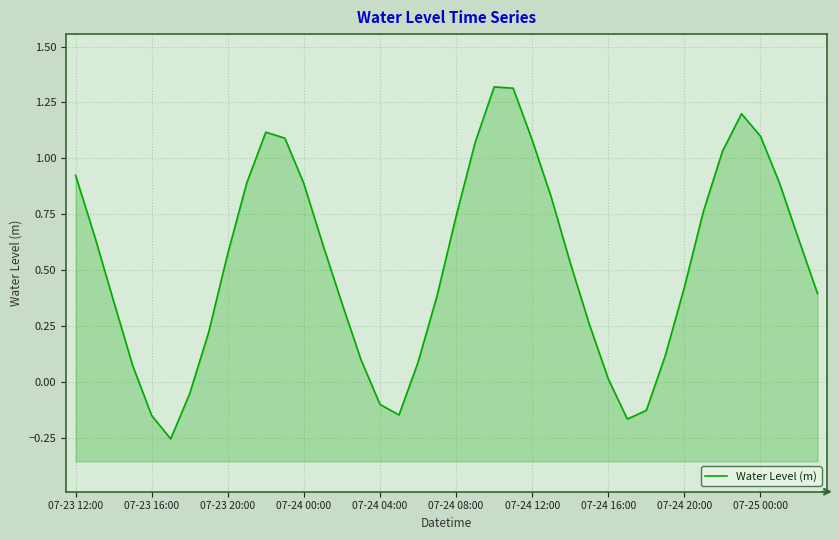

How many lines are shown in the chart?

1